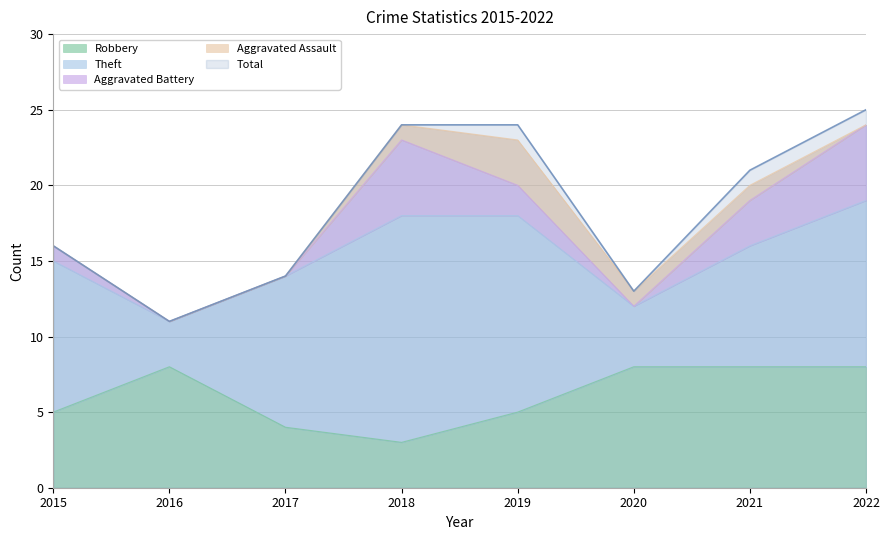

What is the difference between the highest and lowest values at 2015?

16